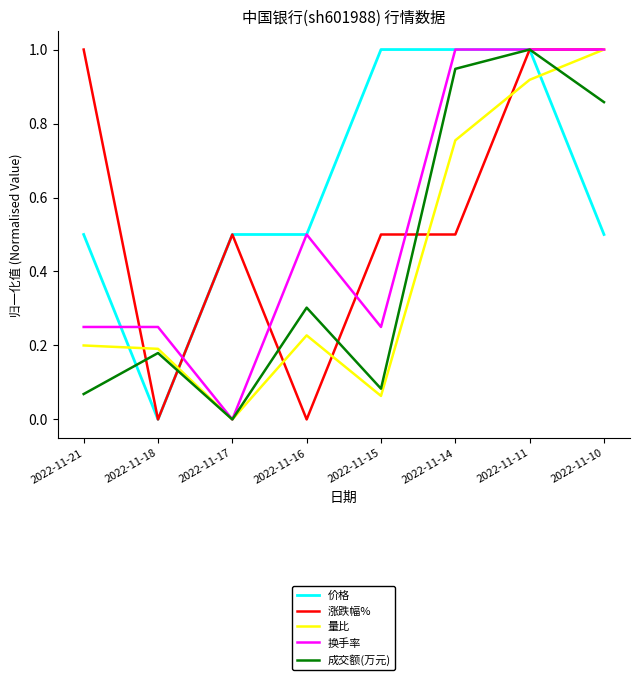

Which category has the lowest value in the 量比 series?

2022-11-17